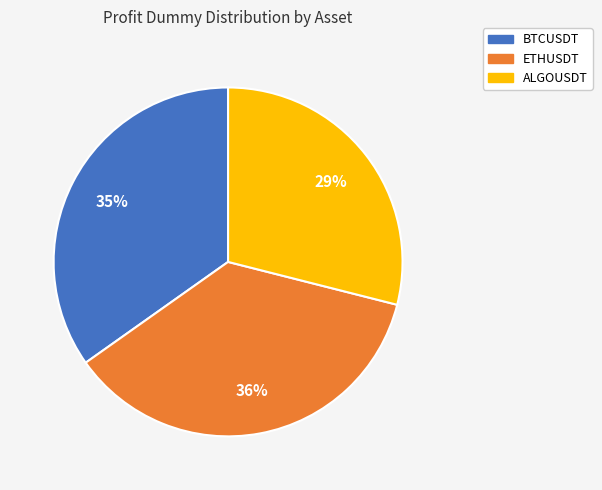

Does ETHUSDT account for over 50% of the chart?

No